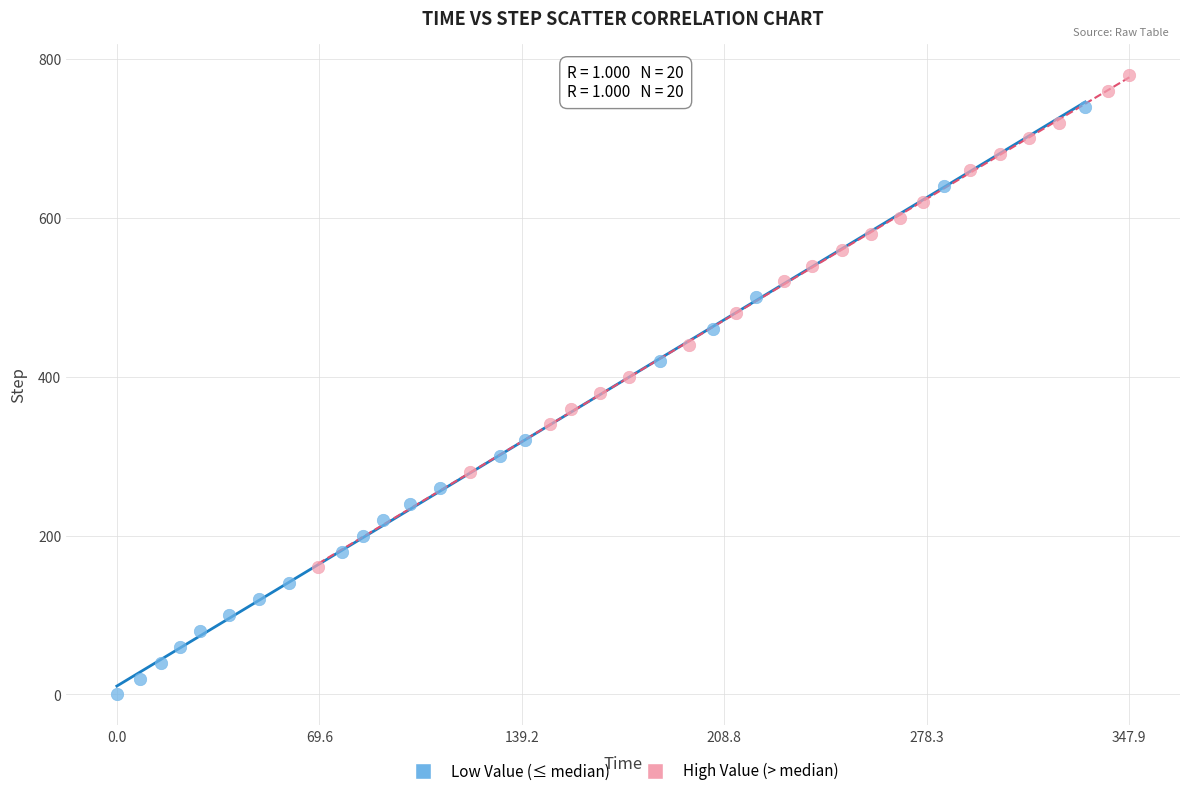

Which series contains the lowest Y value?

Low Value (≤ median)